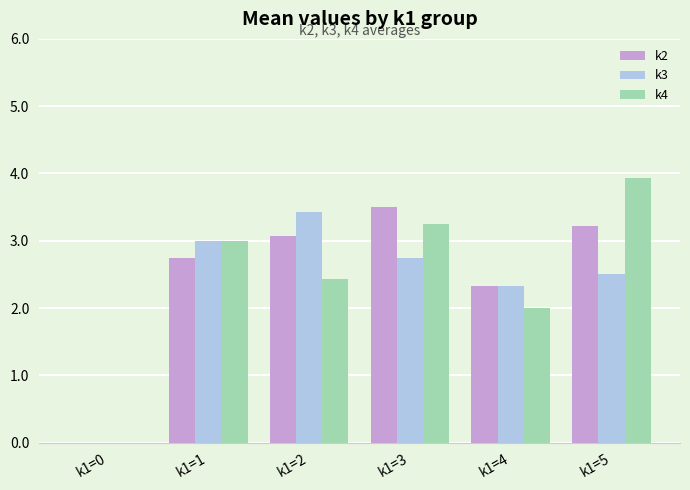

Which series changed the most between k1=3 and k1=4?

k4